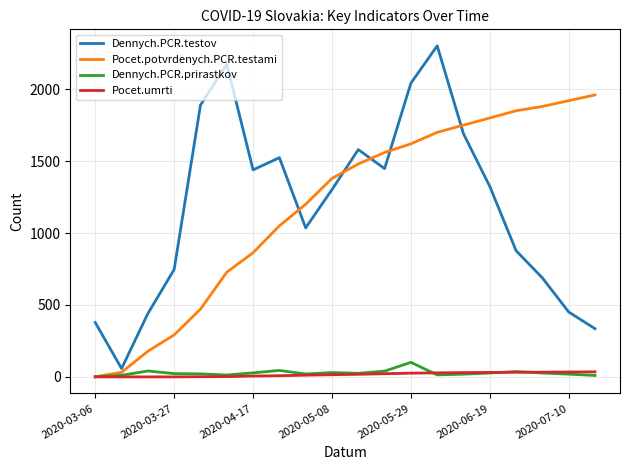

What is the maximum value for Pocet.potvrdenych.PCR.testami?

1960